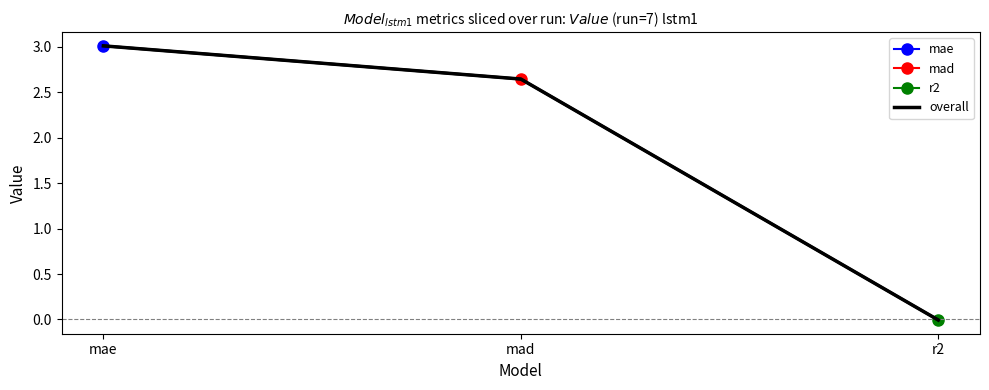

What is the sum of the values at mad and mae?

5.7